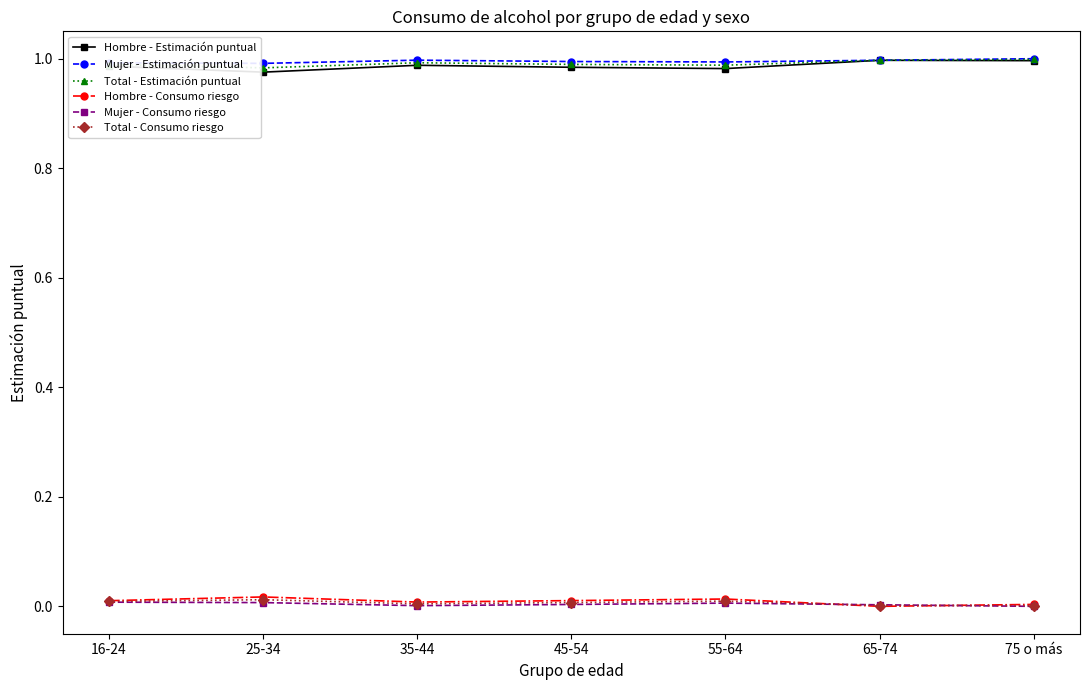

True or false: Mujer - Consumo riesgo and Hombre - Estimación puntual intersect in this chart.

False